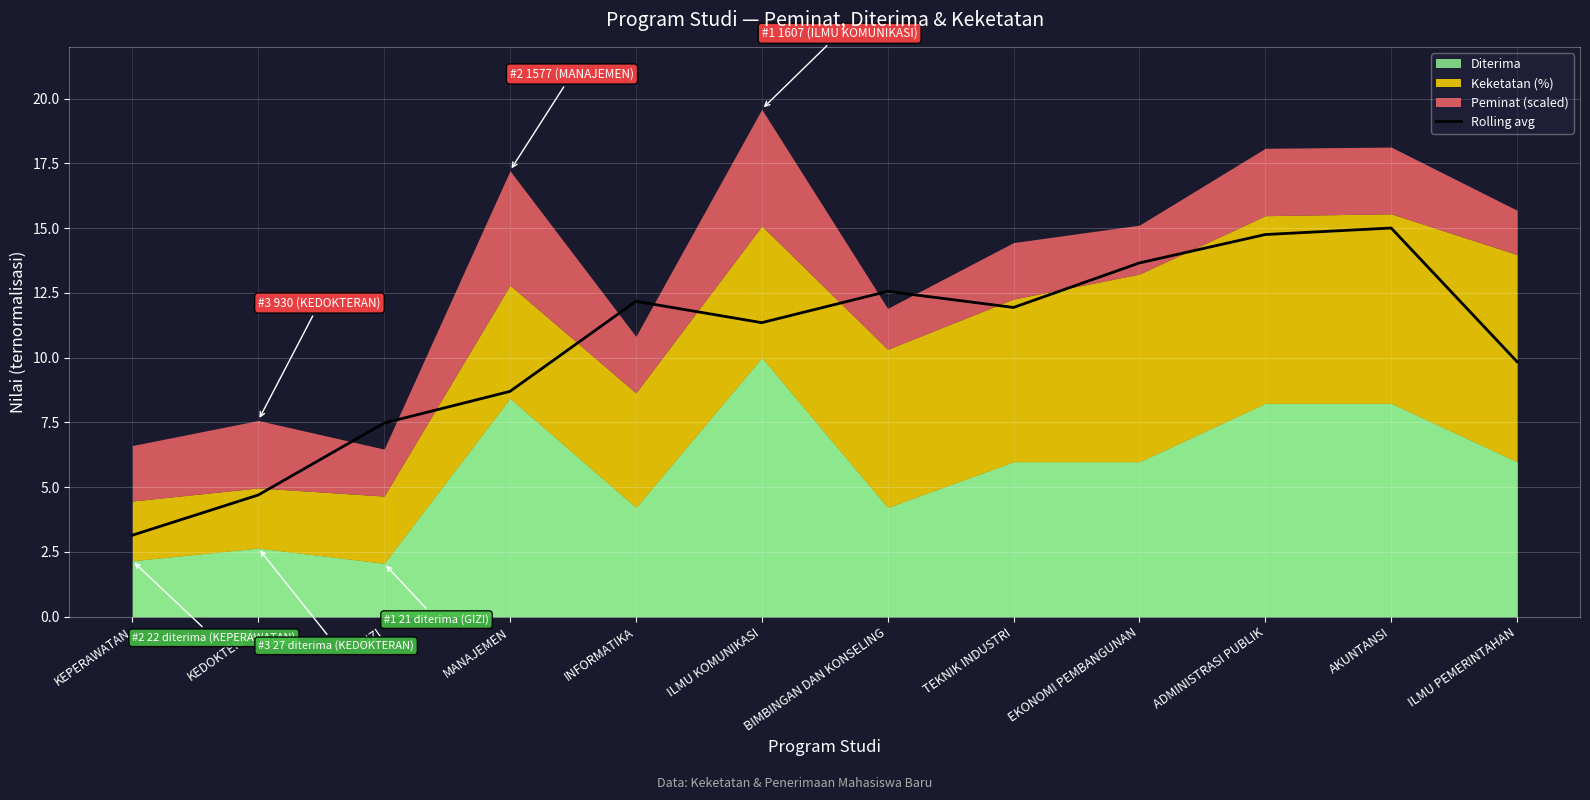

At which label does the data first exceed 11?

INFORMATIKA